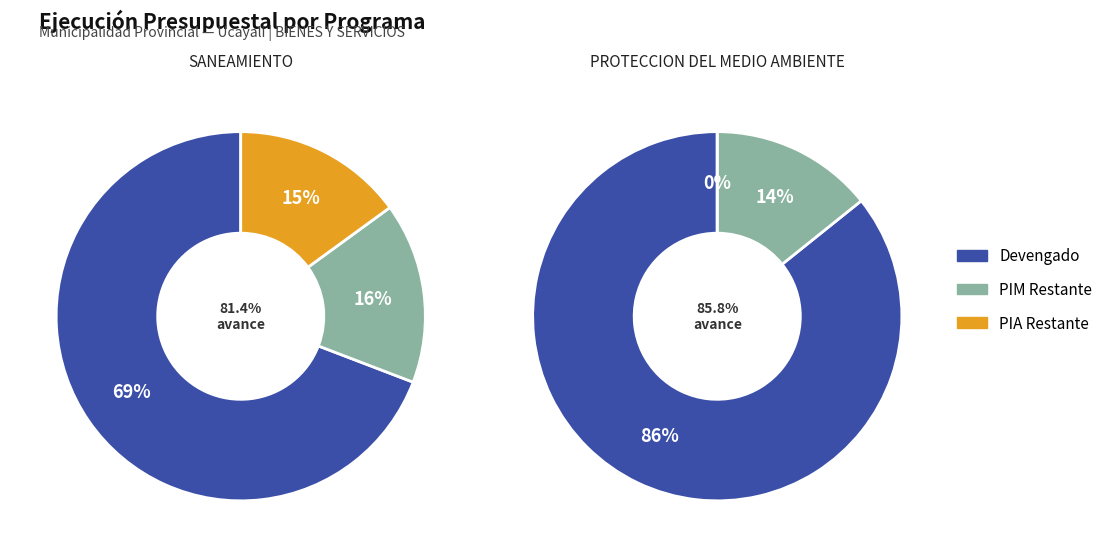

Does 048: PROTECCION DEL MEDIO AMBIENTE account for over 50% of the chart?

No